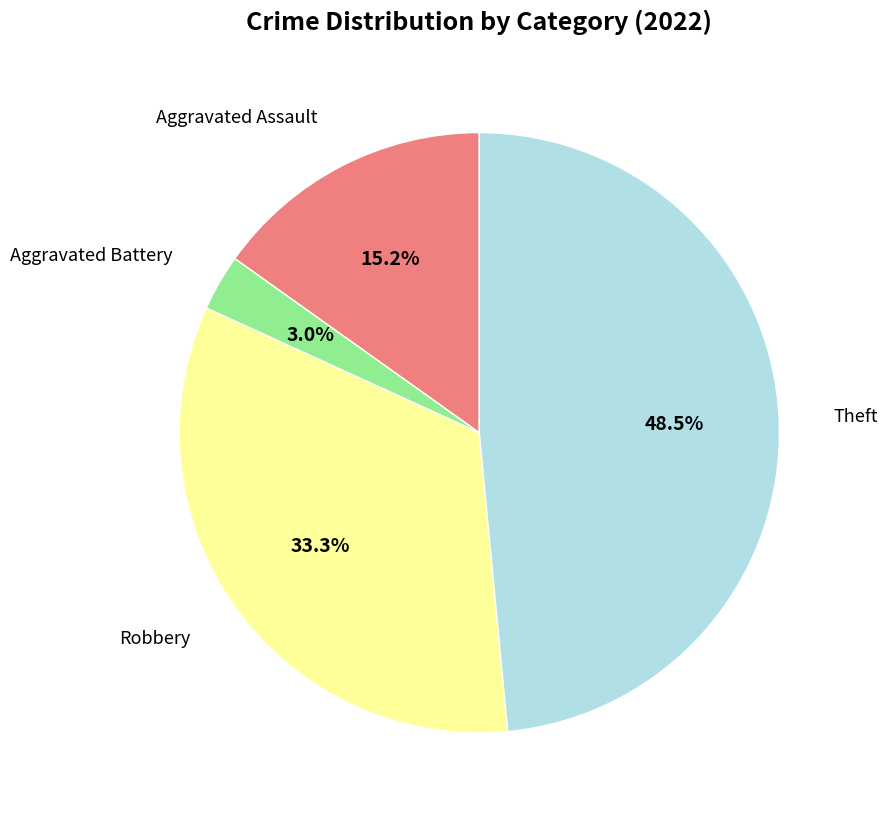

Which category has the smallest portion of the pie?

Aggravated Battery